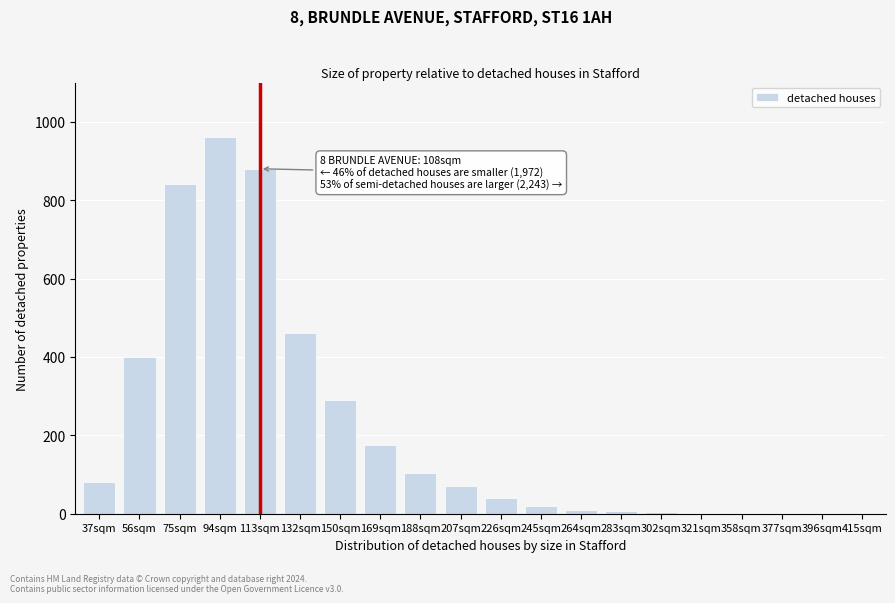

What is the sum of all values?

4350